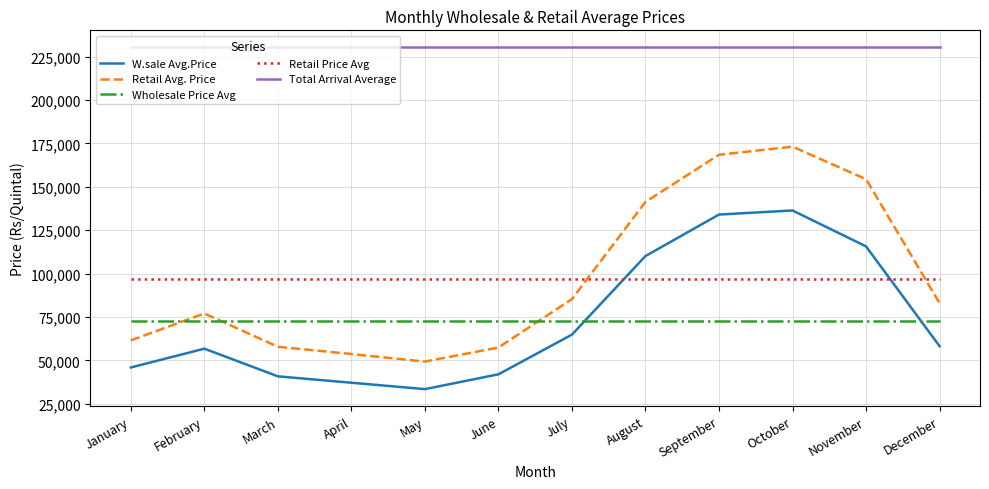

True or false: Retail Avg. Price has a value of 57417 at June.

True